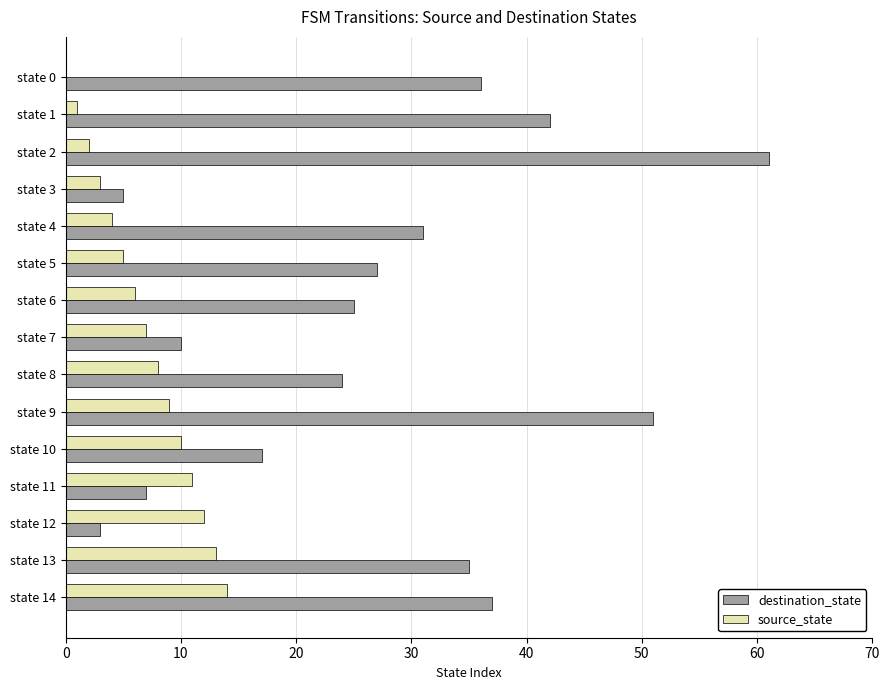

Where is source_state nearest to the value 7?

state 7